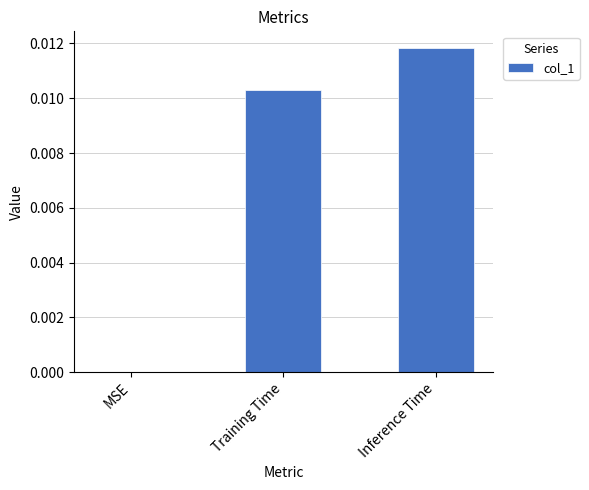

Between Inference Time and MSE, which is larger?

Inference Time